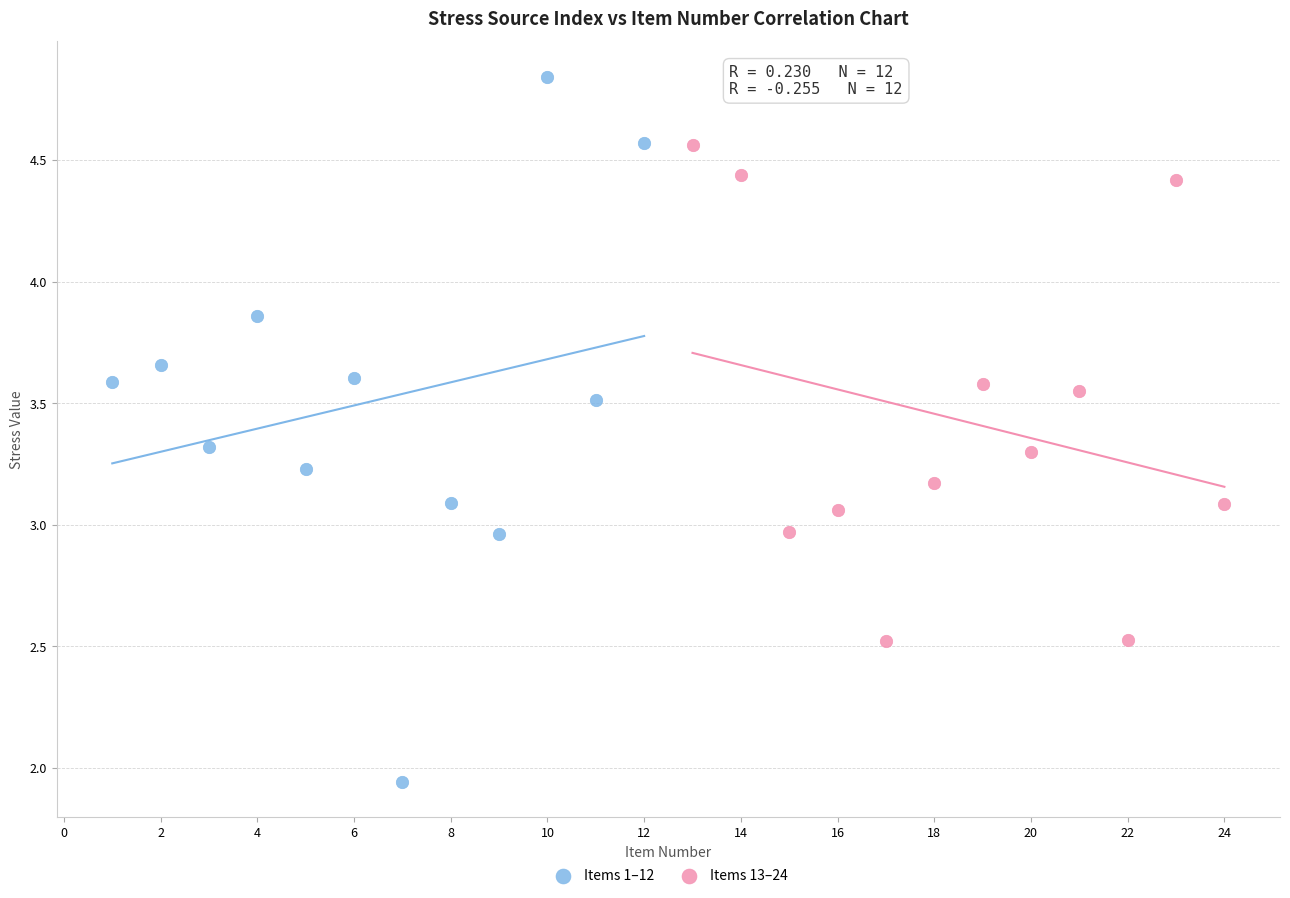

Which series reaches the maximum Y coordinate?

Items 1–12